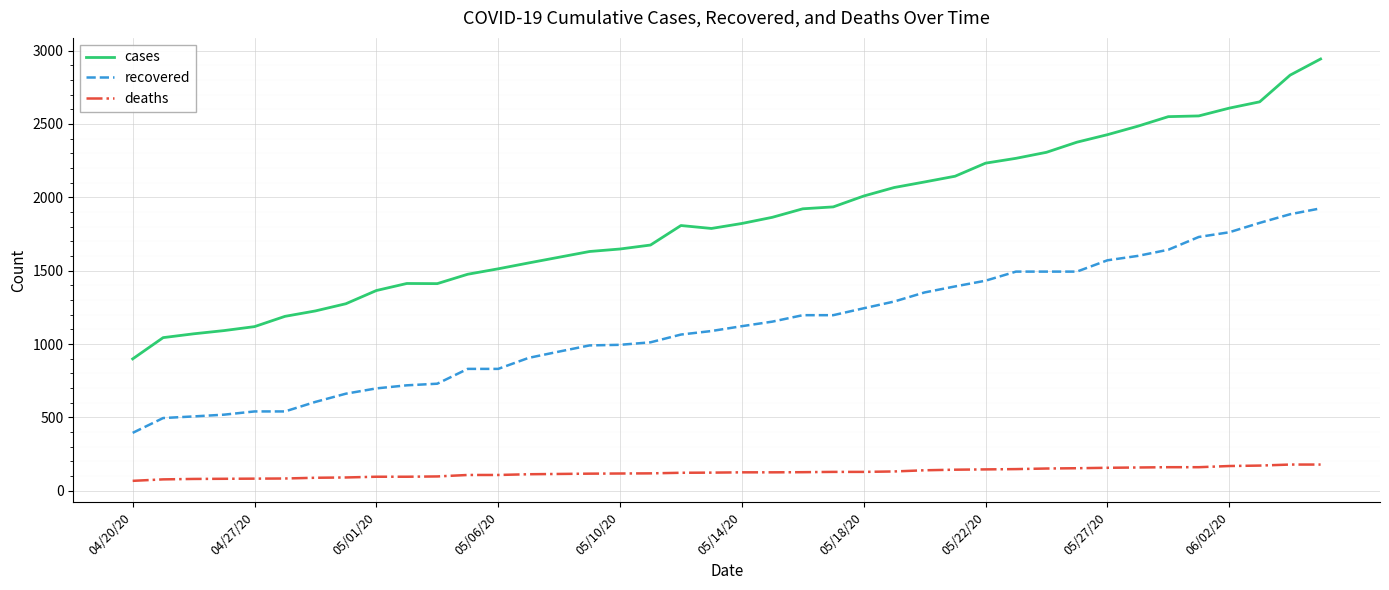

What is the difference between the maximum and minimum values in the recovered series?

1530